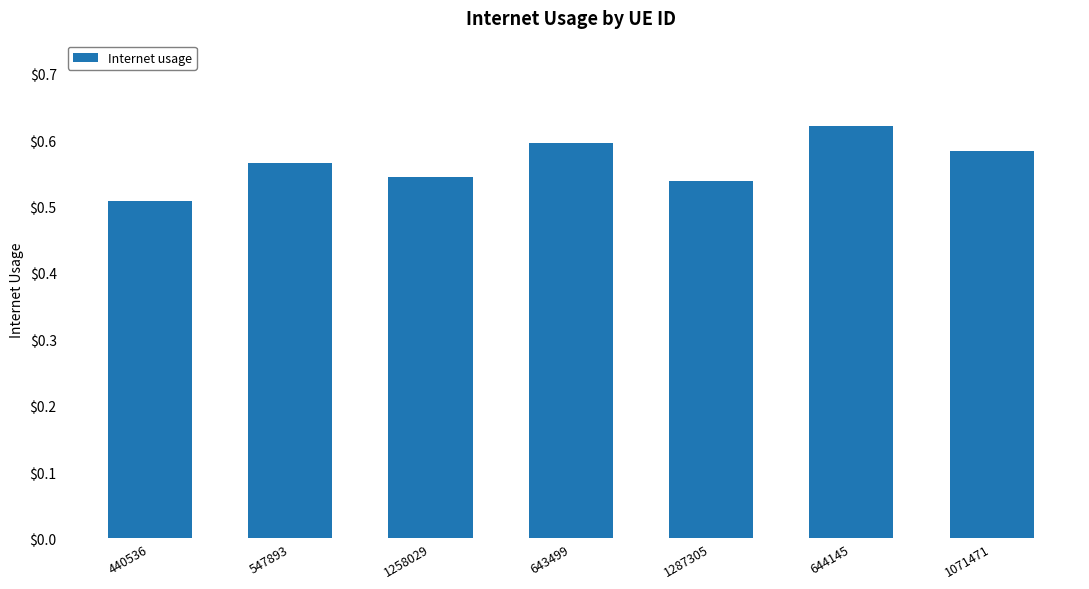

Rank the categories by value from lowest to highest.

440536, 1287305, 1258029, 547893, 1071471, 643499, 644145